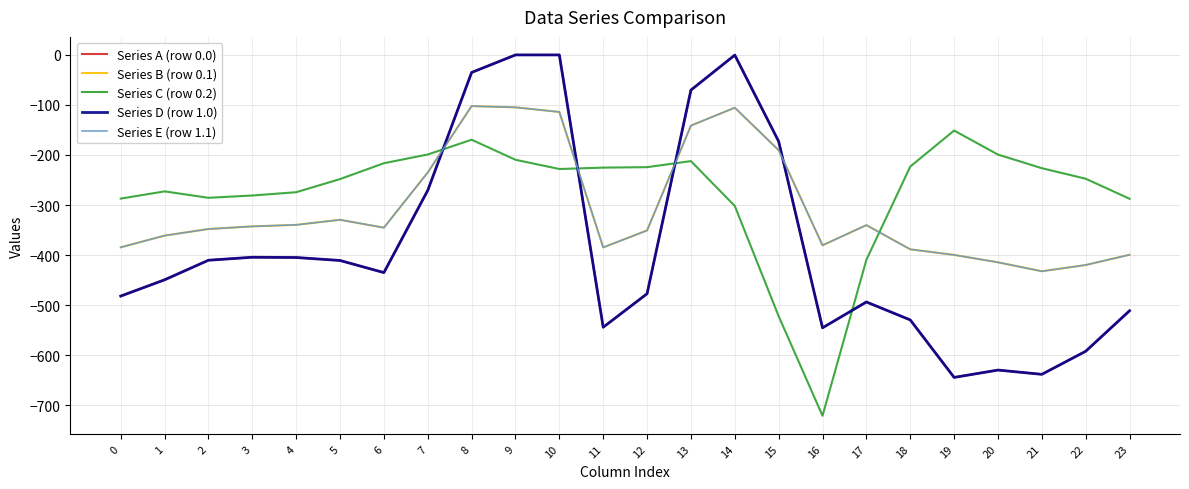

How many times do Series C (row 0.2) and Series A (row 0.0) cross each other?

4